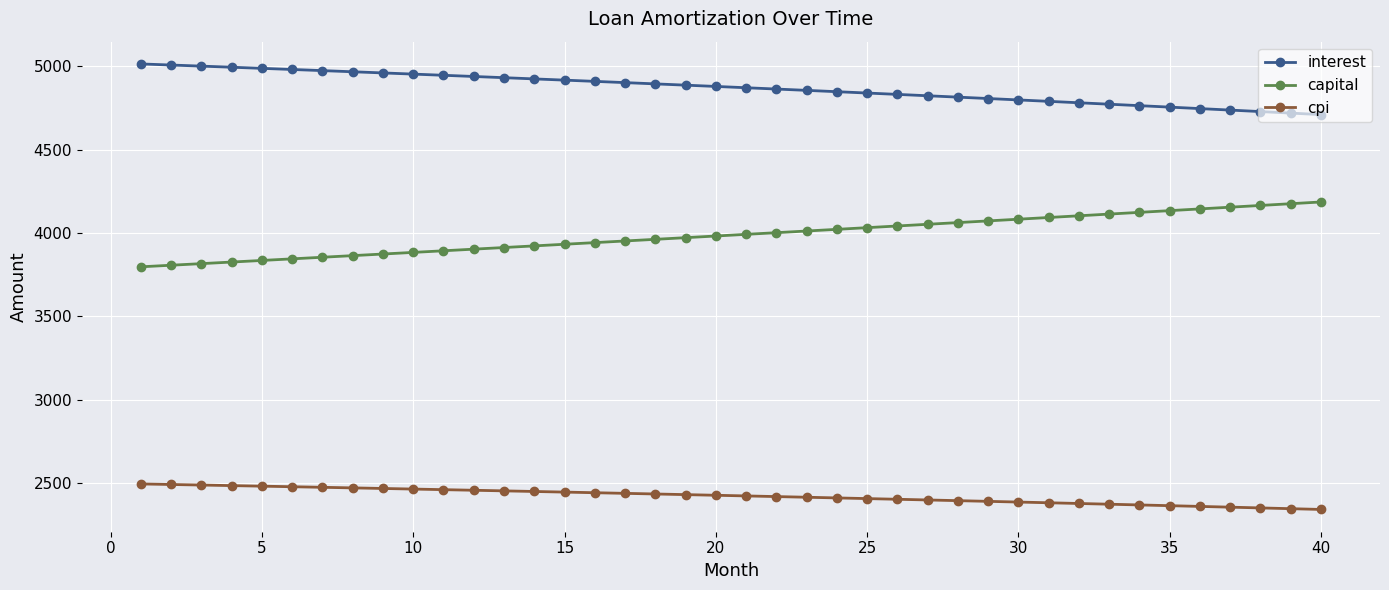

How many values in the interest series are below 4877?

20